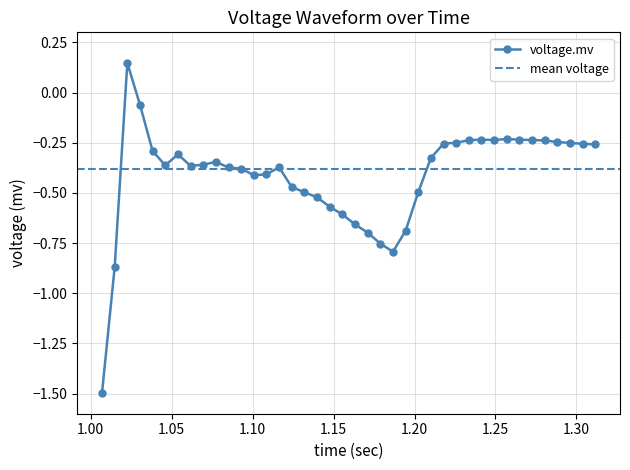

What is the lowest value of the voltage.mv series?

-1.5